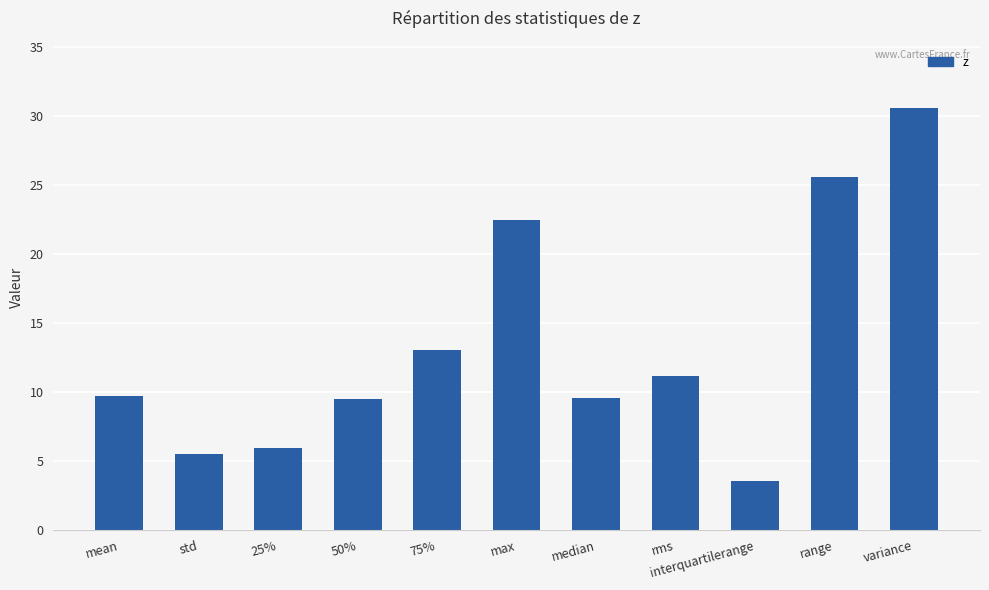

What is the ratio of the value at range to the value at interquartilerange?

7.2